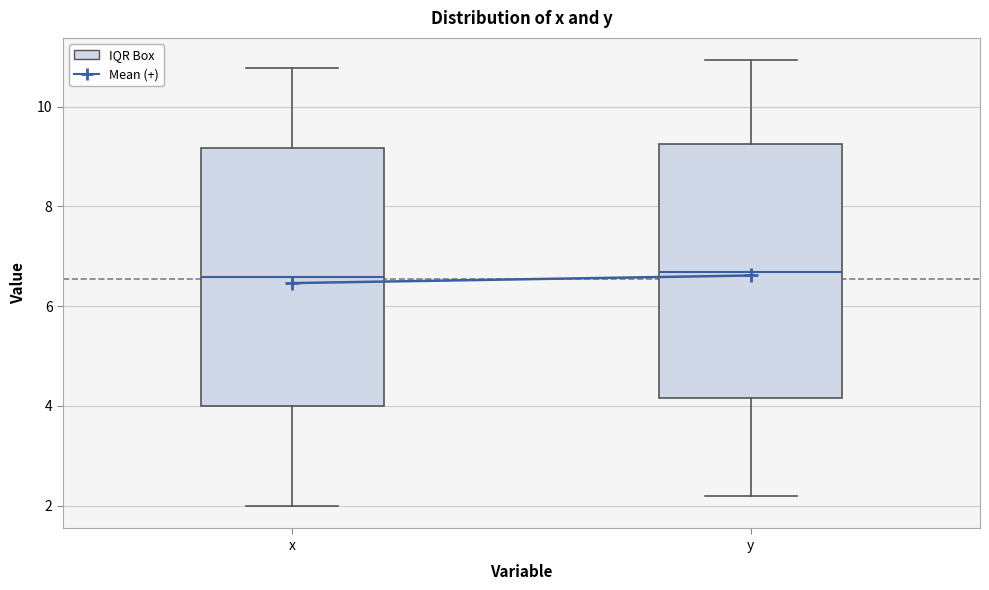

Reading left to right, read every box against the y-axis: the position of its median line, the range the box covers, and the ends of its whiskers. The values are not printed on the chart, so give them approximately, as read against the axis.

x: median 6.6, box 4.0 to 9.2, whiskers 2.0 to 10.8
y: median 6.6, box 4.2 to 9.2, whiskers 2.2 to 11.0